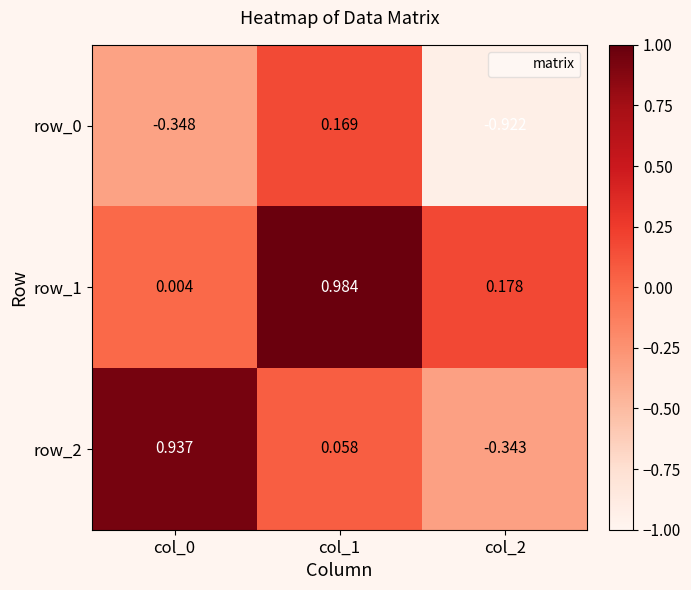

Which series has the widest spread of values?

row_2